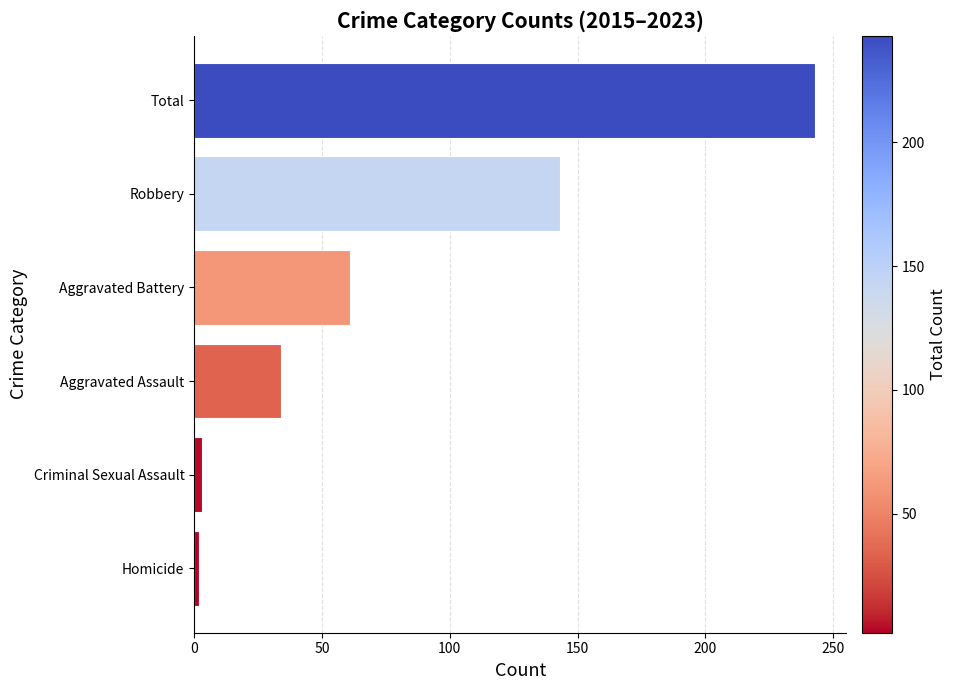

Which label corresponds to the largest value in the chart?

Total